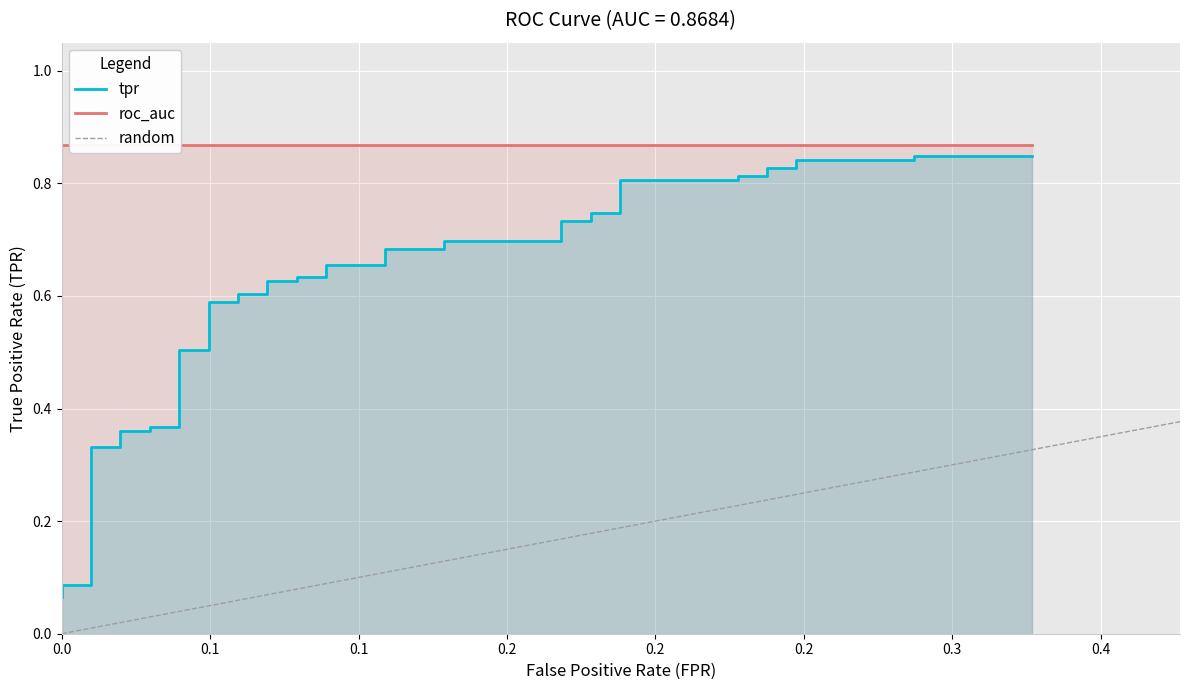

What value does the data have at 0.1?

0.1